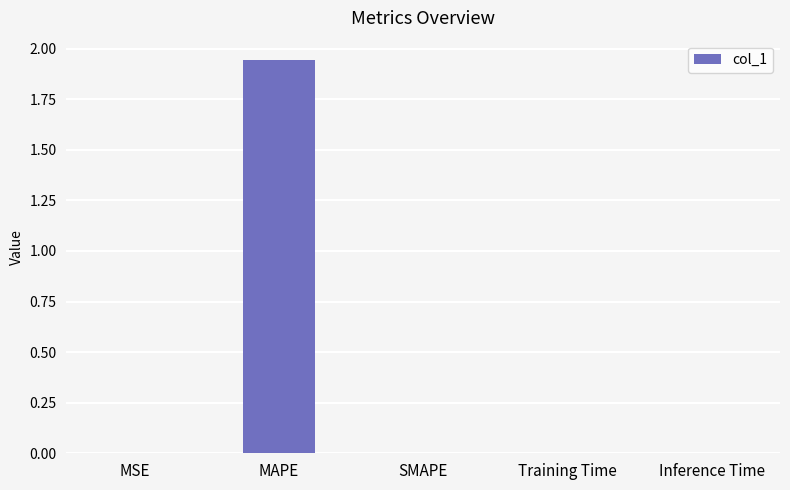

Which category has the highest value across all series?

MAPE